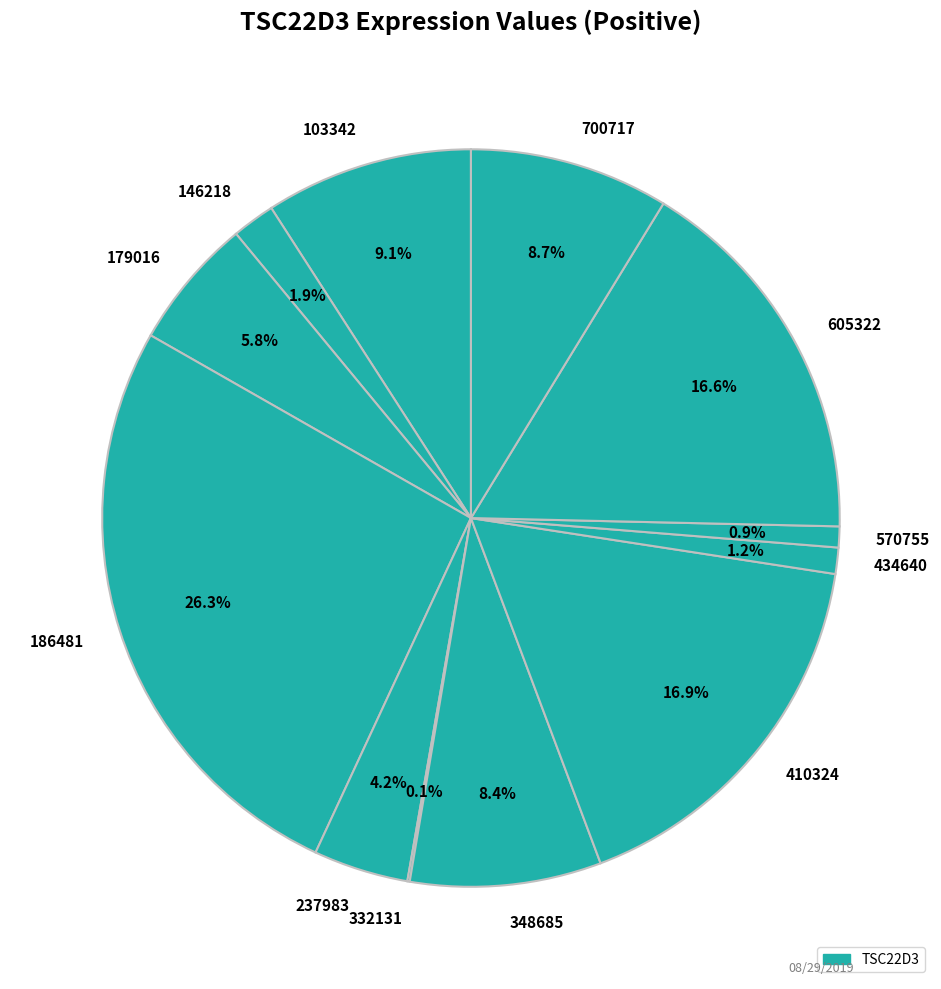

Is there any slice that represents more than half of the pie?

No